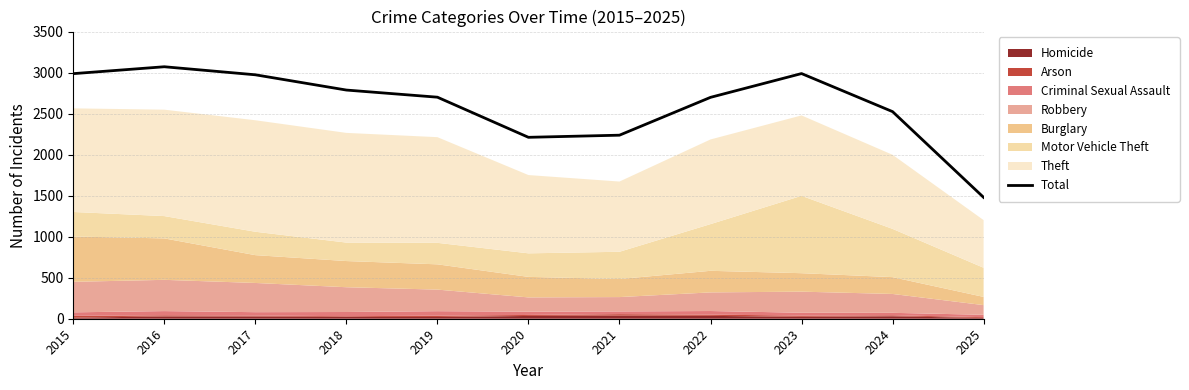

What is the maximum value shown in the chart?

3071